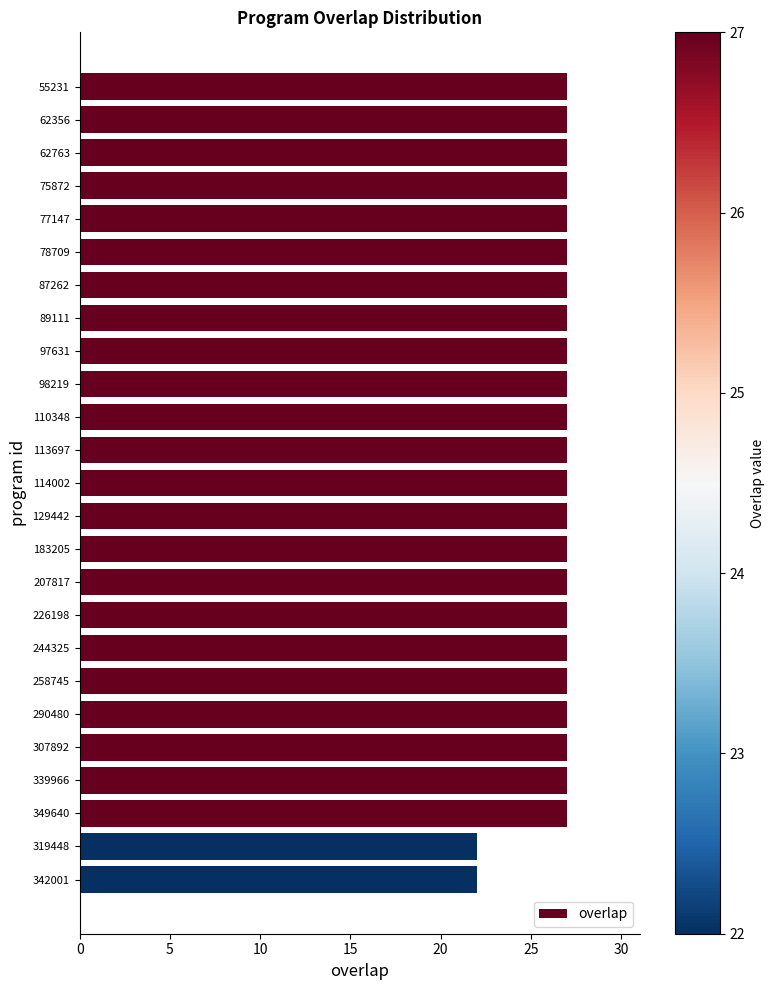

Reading top to bottom, list all the values displayed in this chart.

55231=27	62356=27	62763=27	75872=27	77147=27	78709=27	87262=27	89111=27	97631=27	98219=27	110348=27	113697=27	114002=27	129442=27	183205=27	207817=27	226198=27	244325=27	258745=27	290480=27	307892=27	339966=27	349640=27	319448=22	342001=22